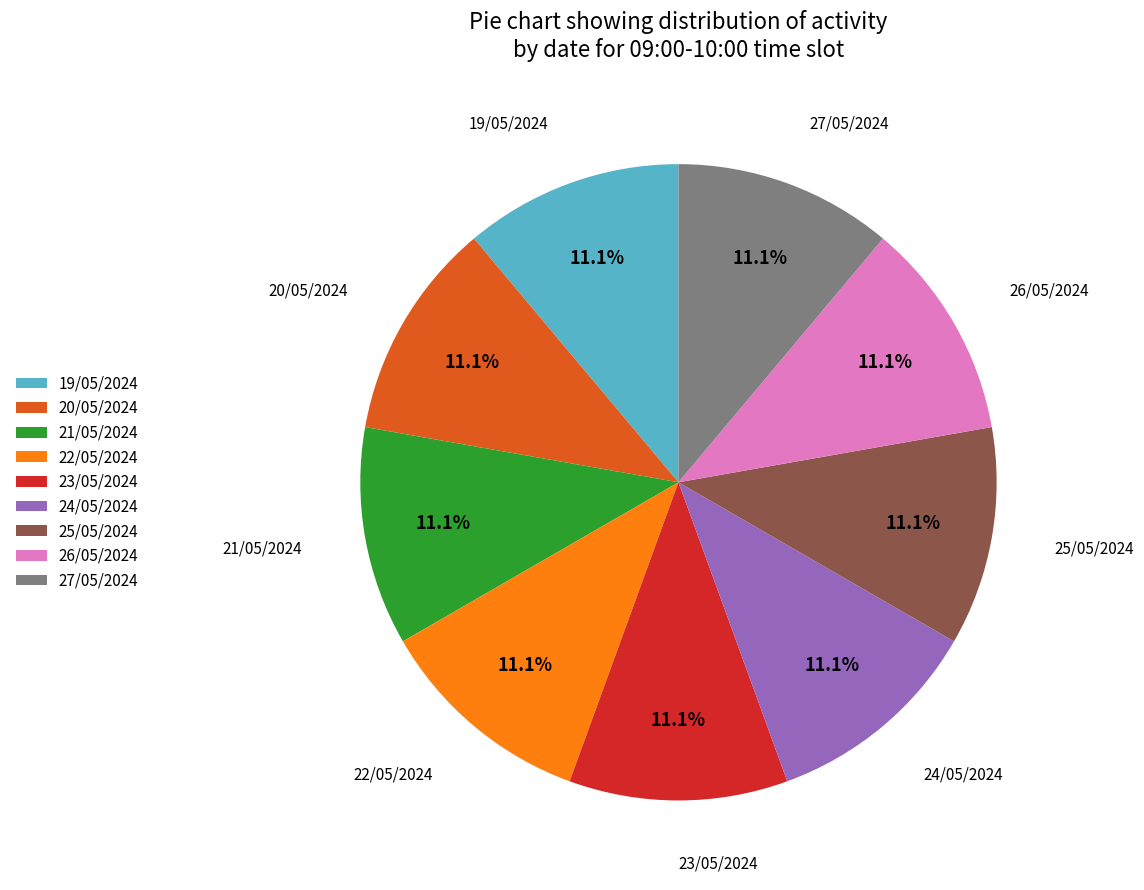

Is there any slice that represents more than half of the pie?

No